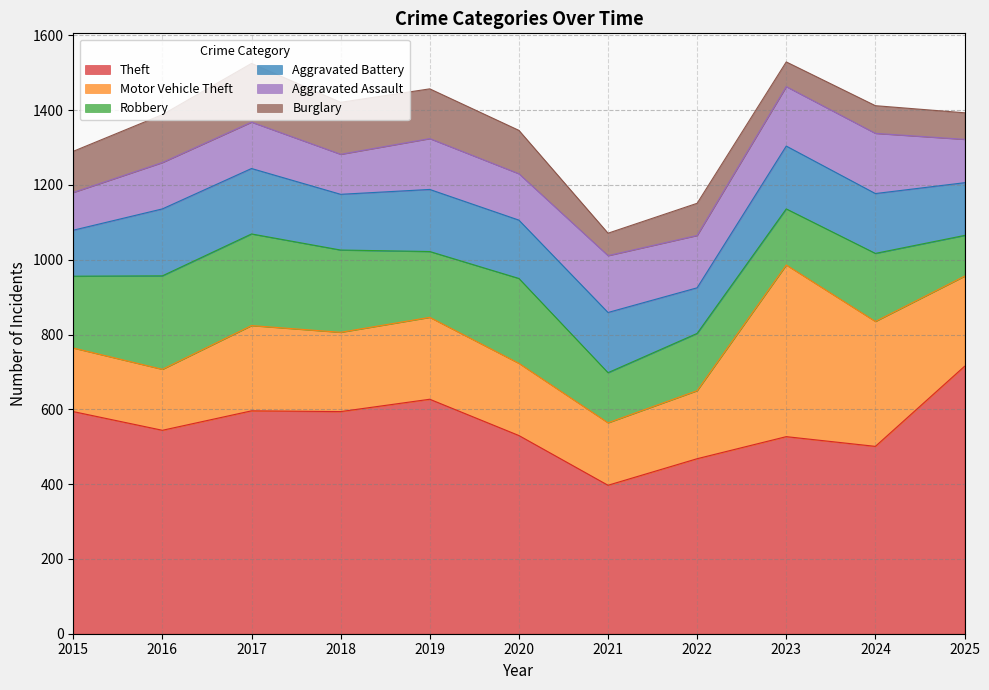

Where is the first local minimum for Motor Vehicle Theft?

2016